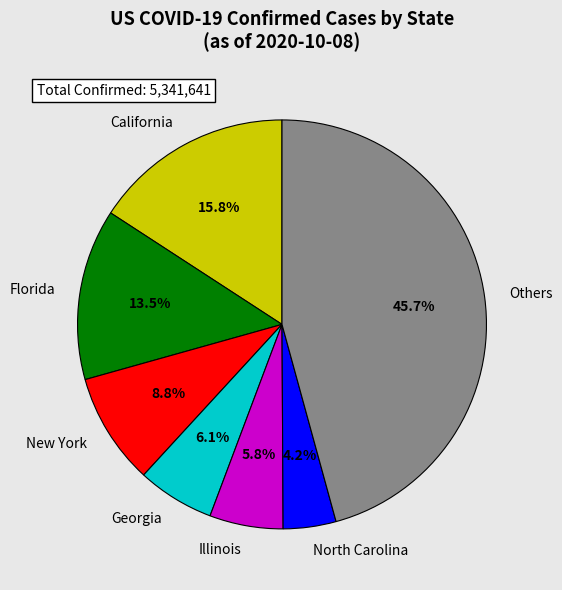

Is there a majority slice in this chart?

No